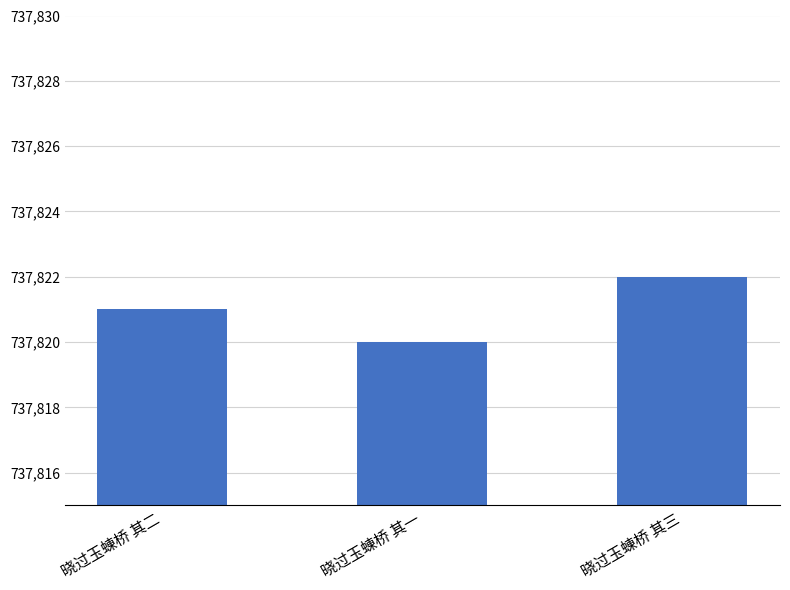

What is the change in value from 晓过玉蝀桥 其二 to 晓过玉蝀桥 其一?

-1